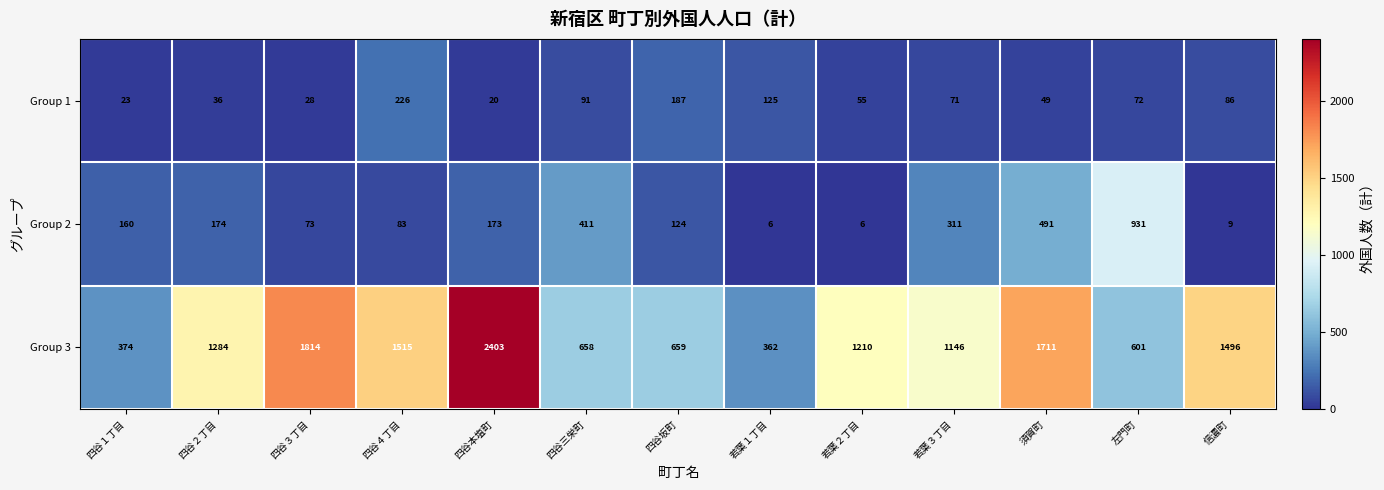

What is the average value of the Group 1 series?

82